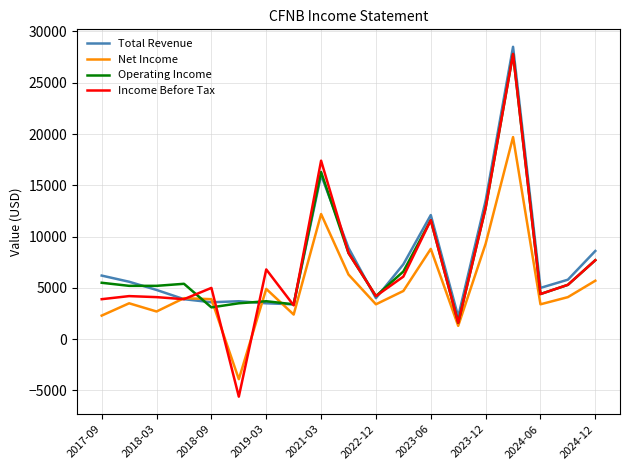

What is the maximum value for Income Before Tax?

27800